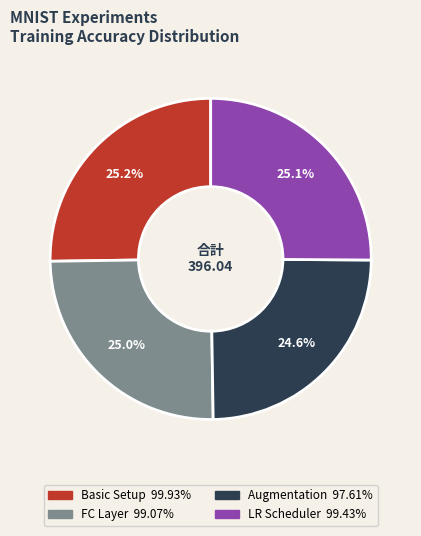

Does any single category account for the majority?

No